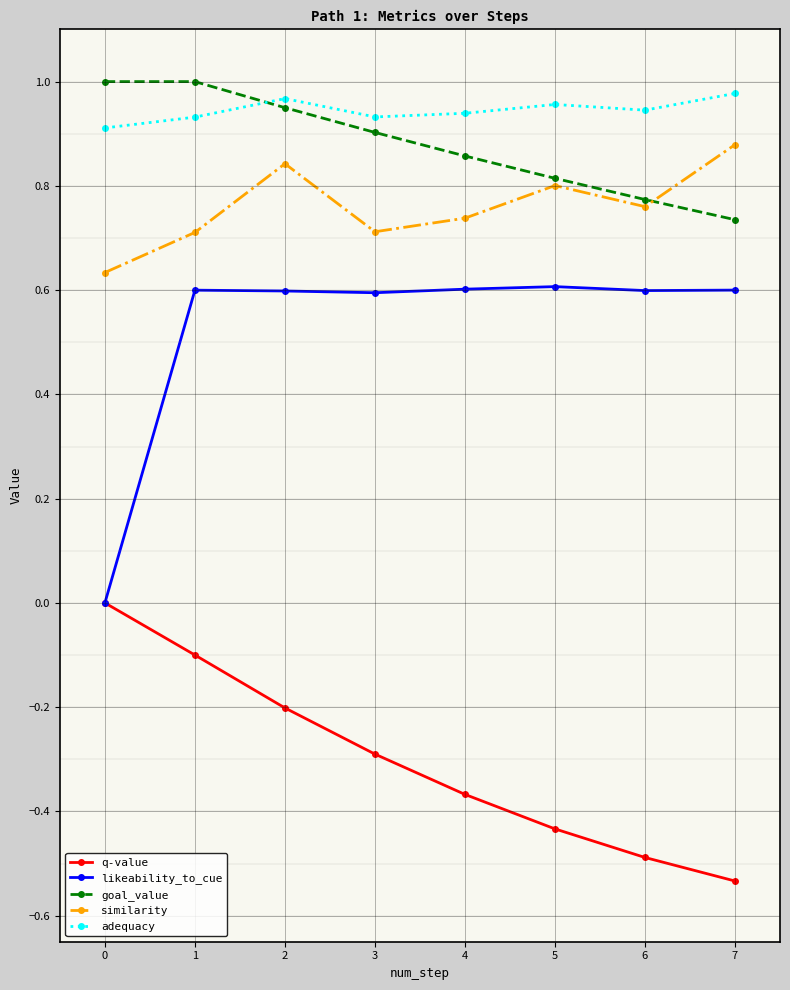

Is the value of q-value at 1 greater than the value of goal_value at 5?

No